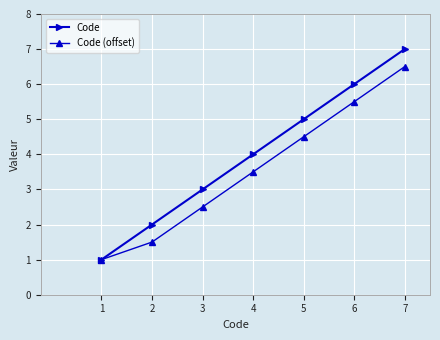

True or false: Code (offset) has more than 2 points higher than both neighbors.

False